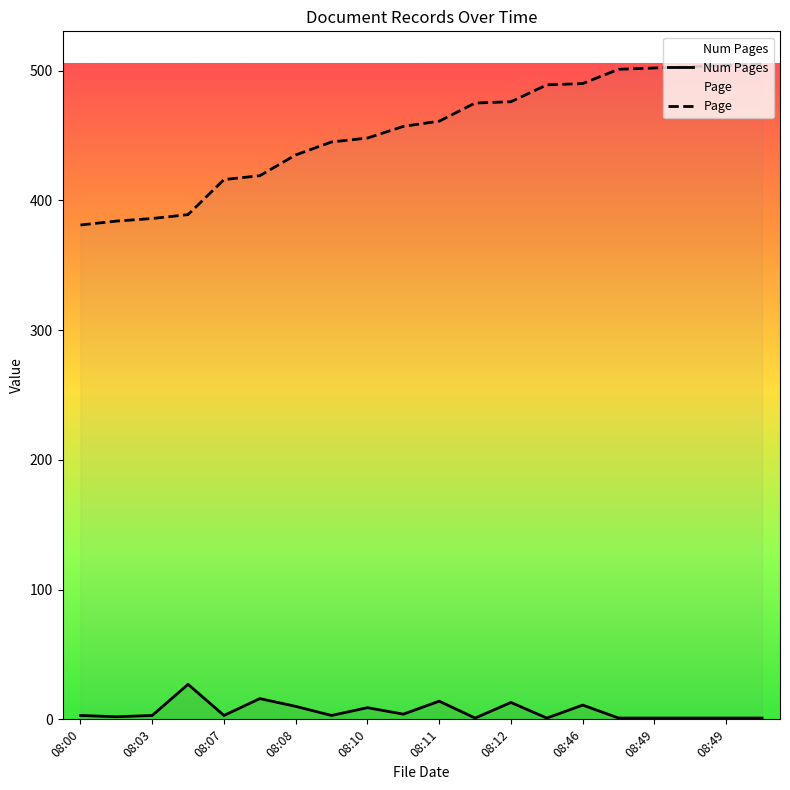

Which has a higher value, 08:11 or 08:49?

08:11